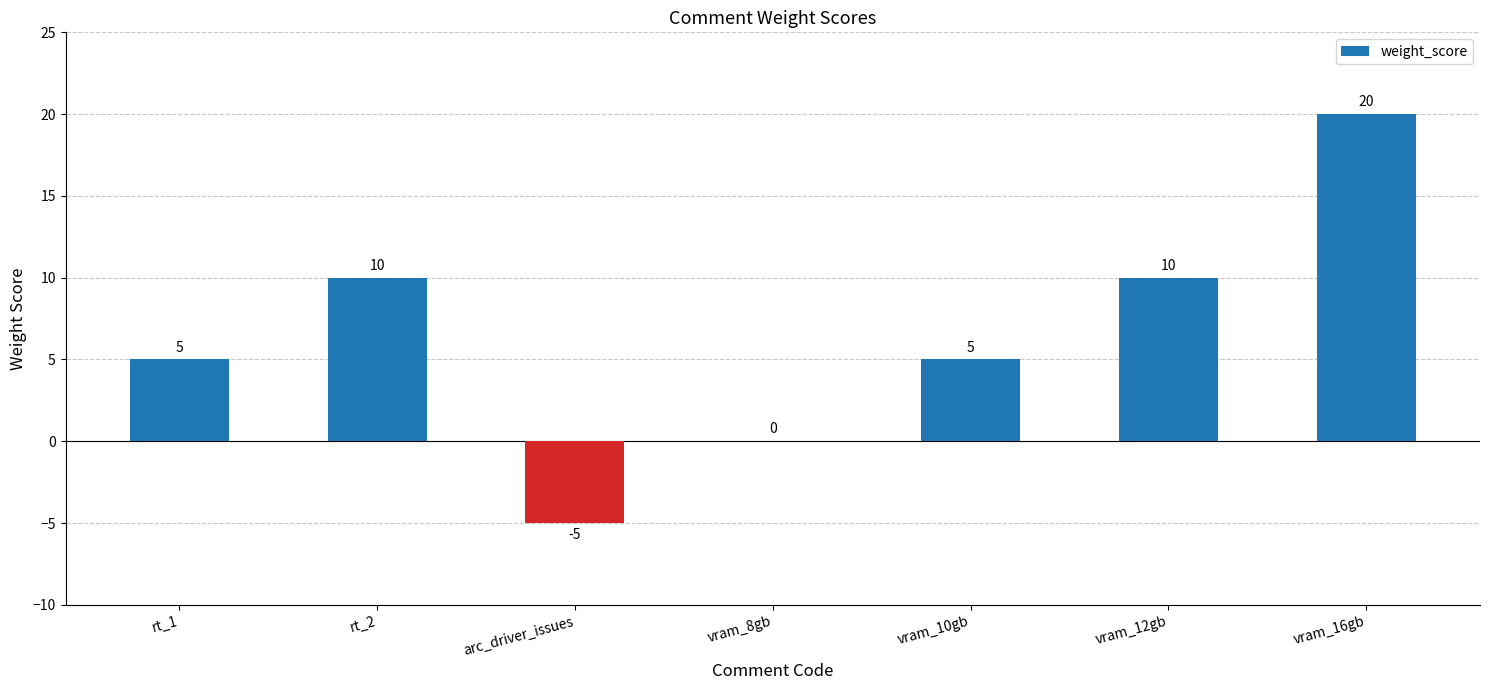

True or false: the data shows 5 at rt_1.

True